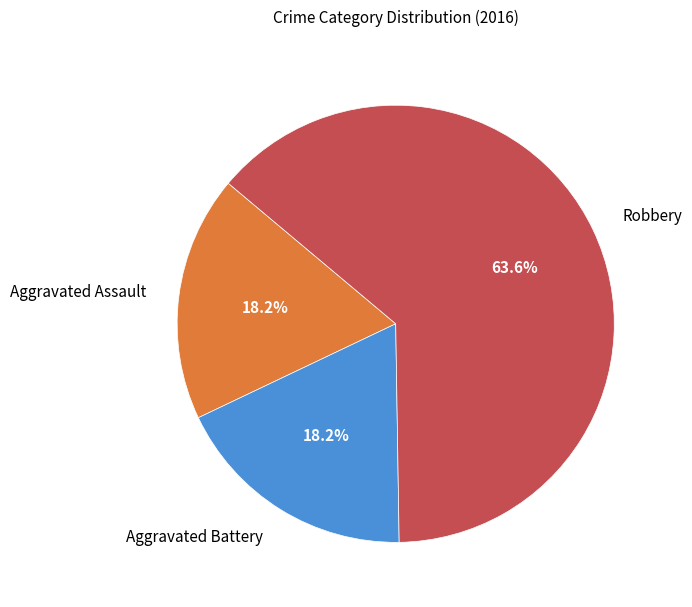

What is the ratio of the value at Aggravated Assault to the value at Aggravated Battery?

1.0